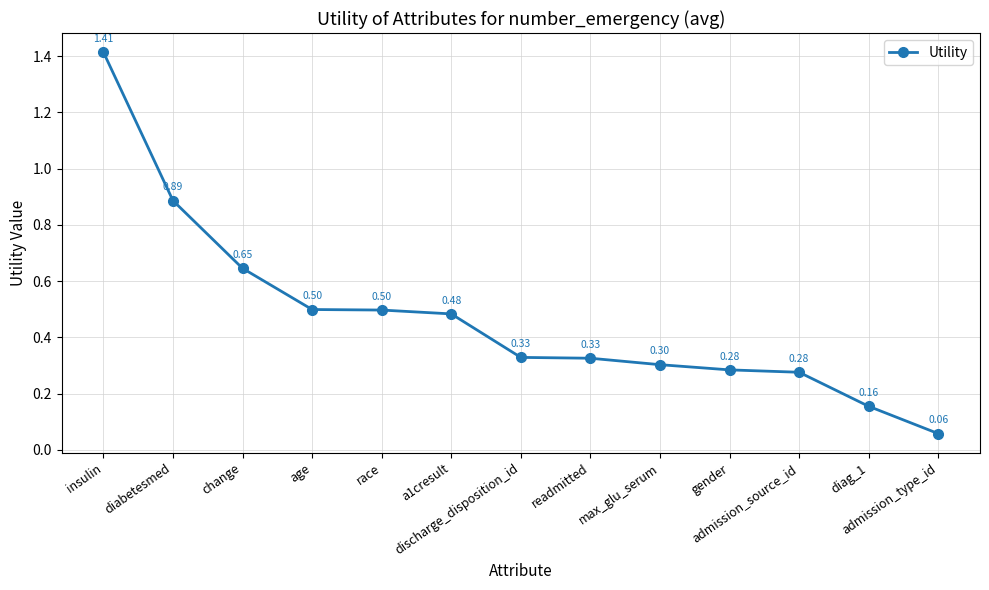

What is the sum of all values?

6.2